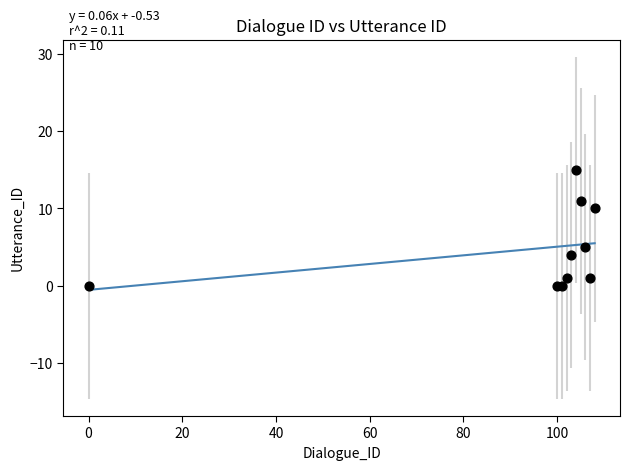

What Y value in the scatter plot is closest to 7?

5